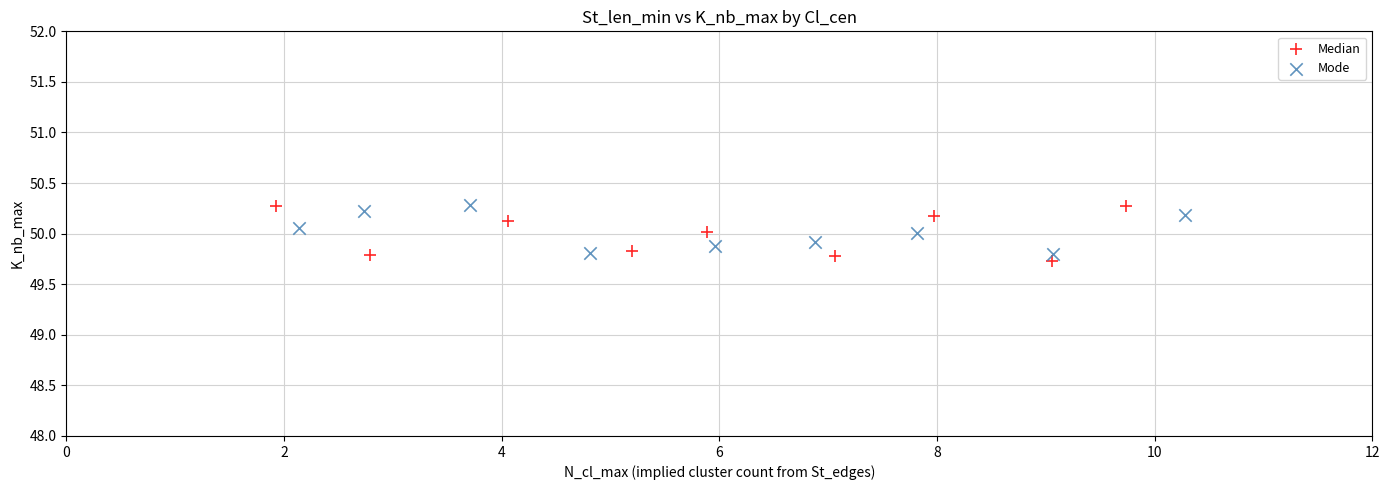

What are all the series names shown in the legend?

Median, Mode